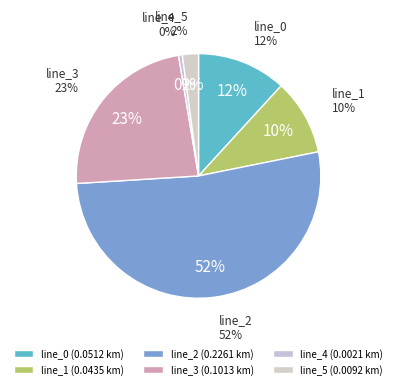

Which category has the smallest portion of the pie?

line_4